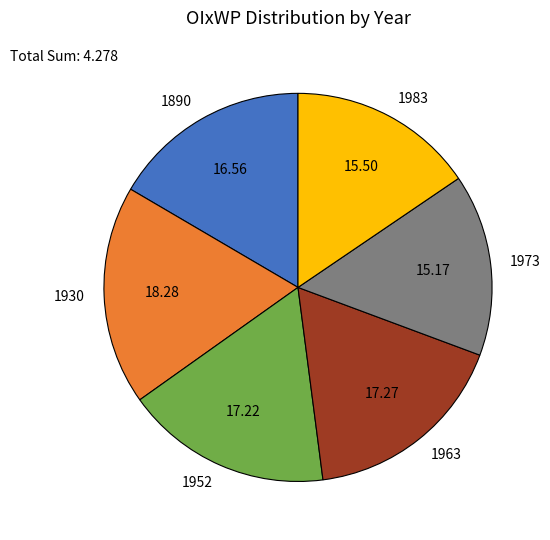

Between 1983 and 1952, which is larger?

1952